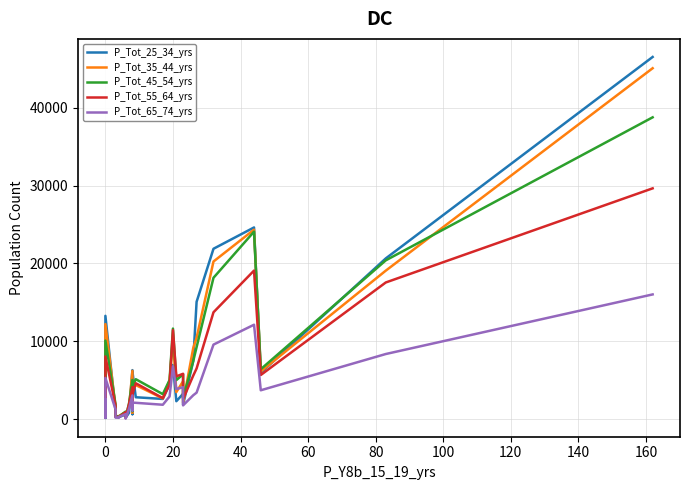

What is the average value of the P_Tot_35_44_yrs series?

6804